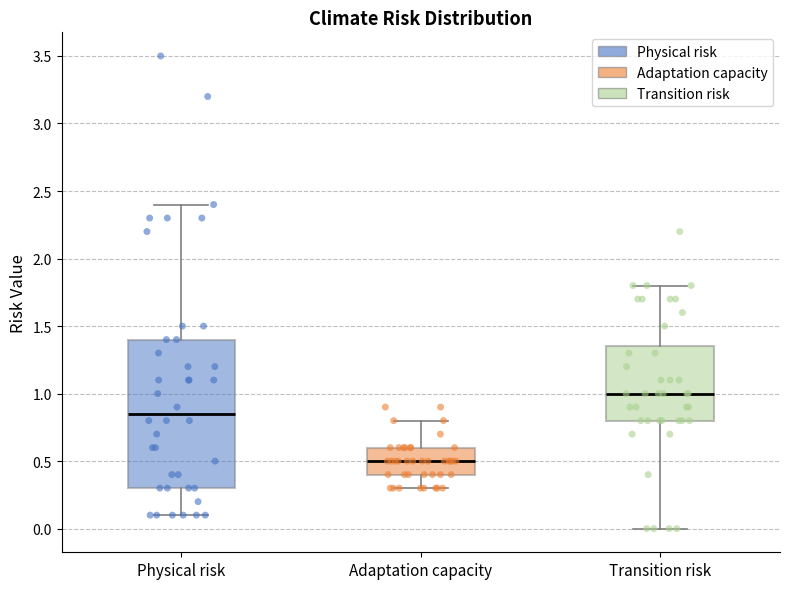

Where is the upper edge of the box for Physical risk on the y-axis? The values are not printed on the chart, so give them approximately, as read against the axis.

1.40